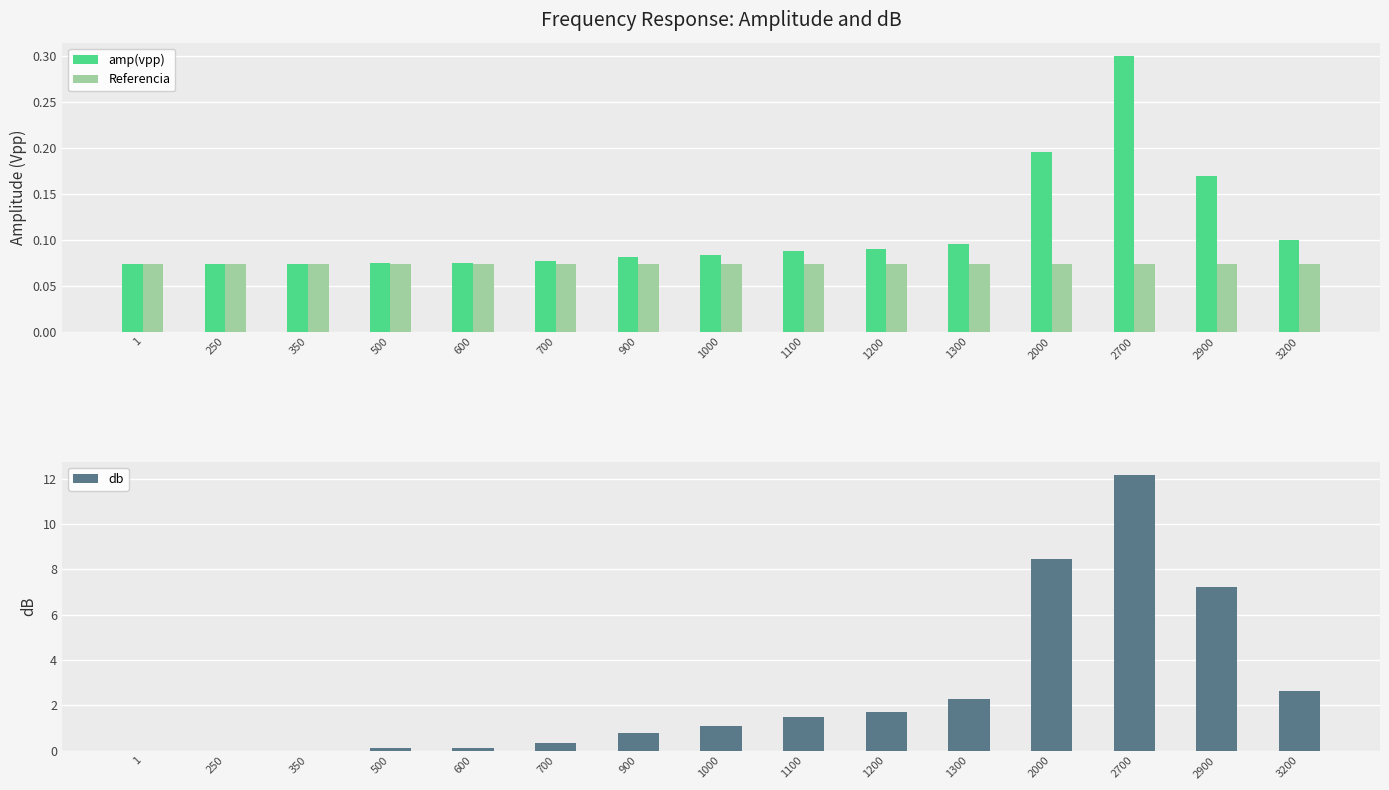

What is the maximum value shown in the chart?

12.2